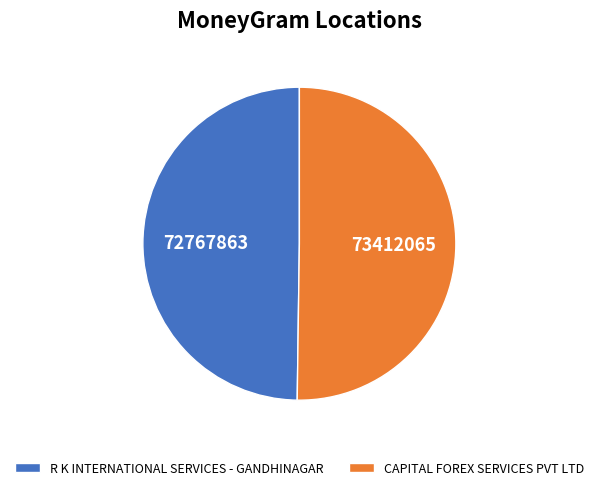

True or false: R K INTERNATIONAL SERVICES - GANDHINAGAR accounts for 50% of the total.

True